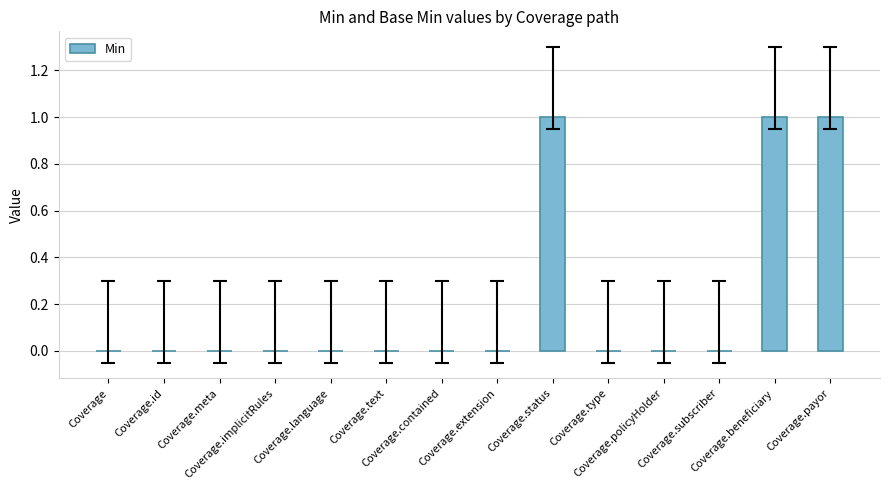

What is the sum of all values?

3